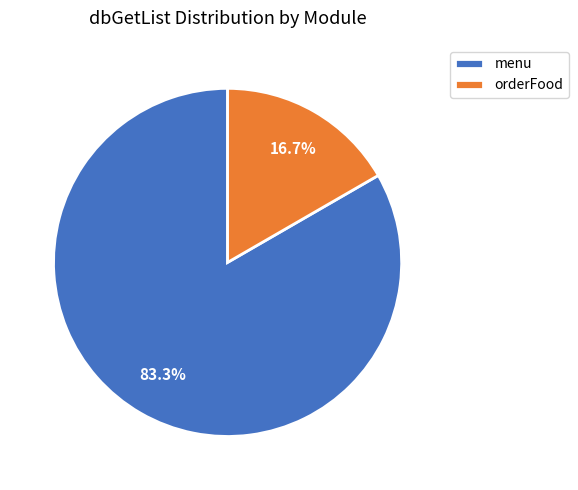

Is there a majority slice in this chart?

Yes